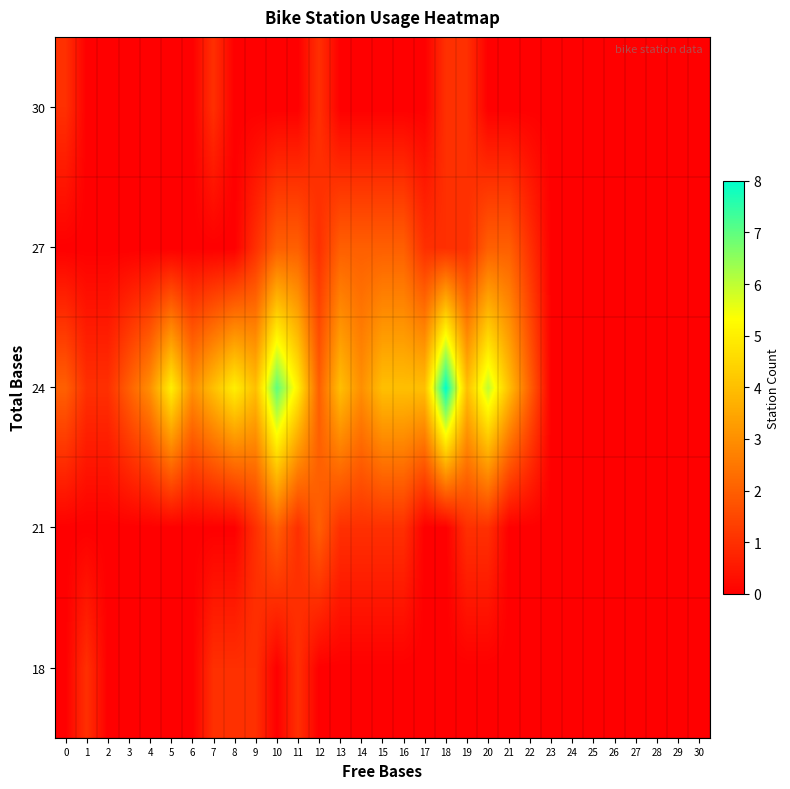

Between 9 and 13, which is larger?

9